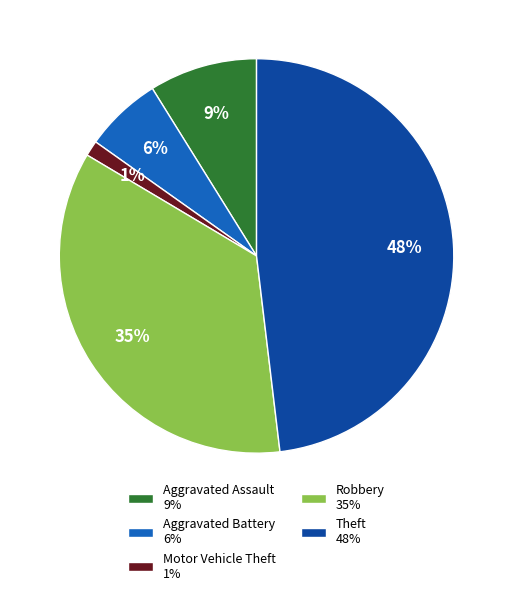

True or false: Motor Vehicle Theft accounts for 15% of the total.

False